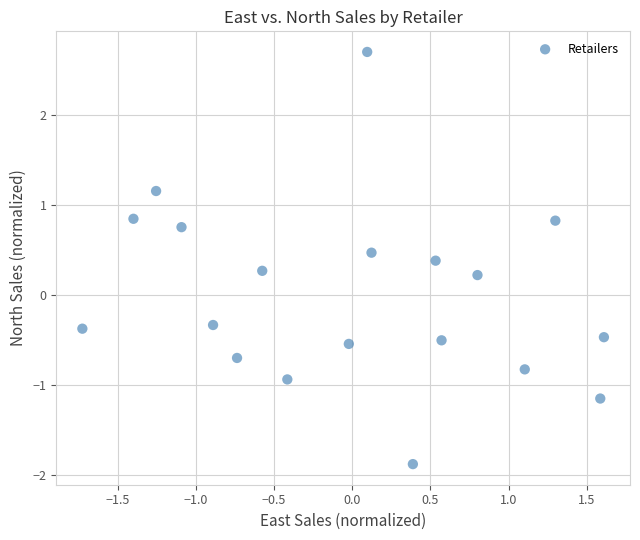

What is the range of Y values (max minus min)?

4.6